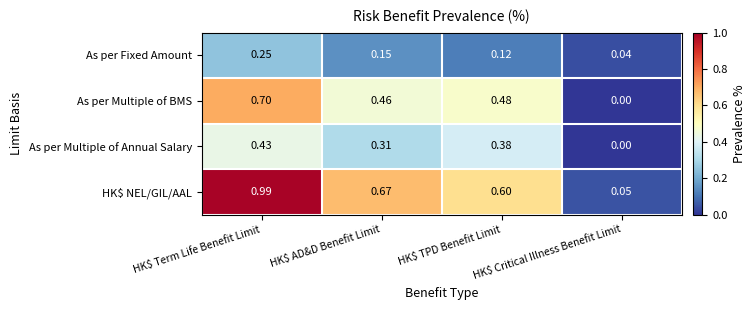

Which series has the widest spread of values?

HK$ NEL/GIL/AAL